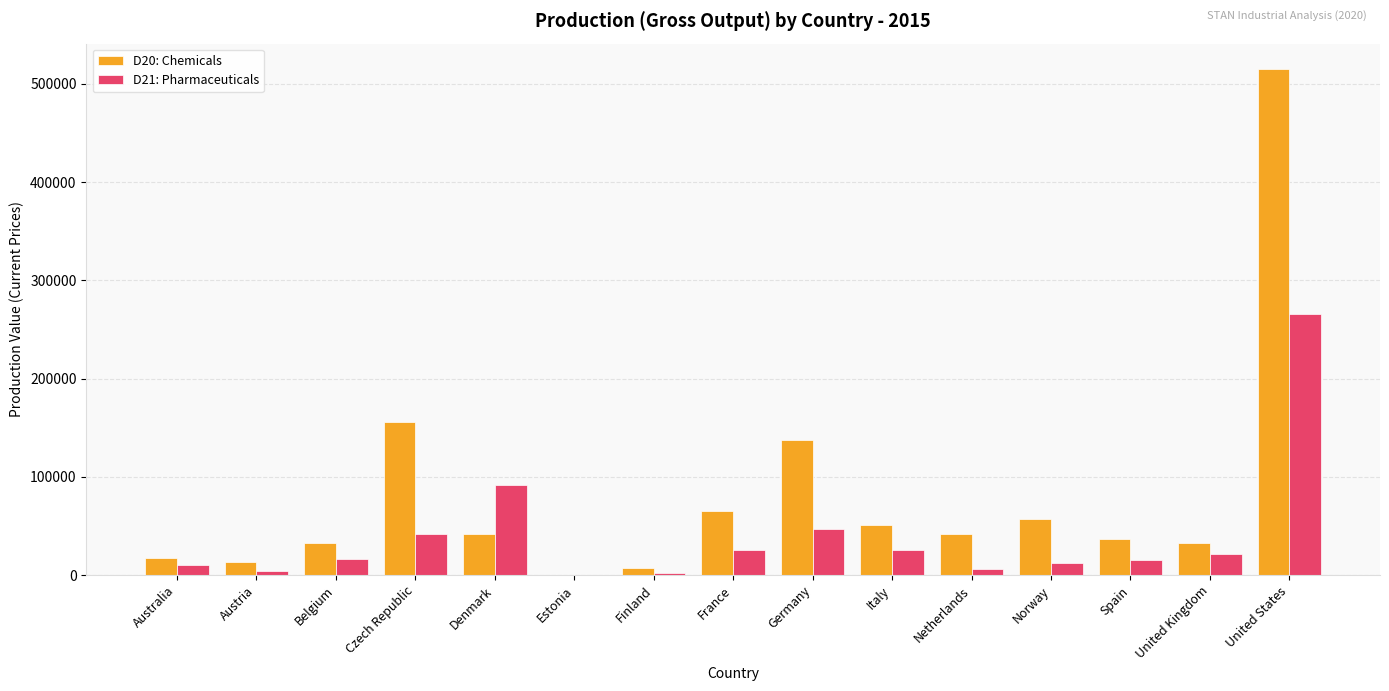

What is the sum of all D20: Chemicals values?

1204024.2